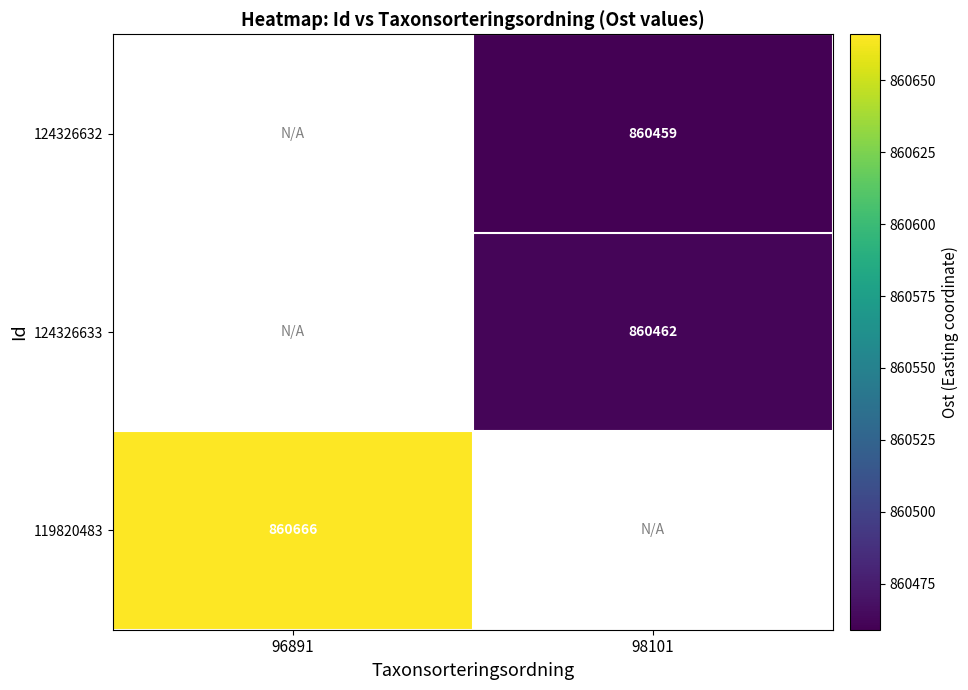

The value of 124326632 at 98101 is 860459. True or false?

True